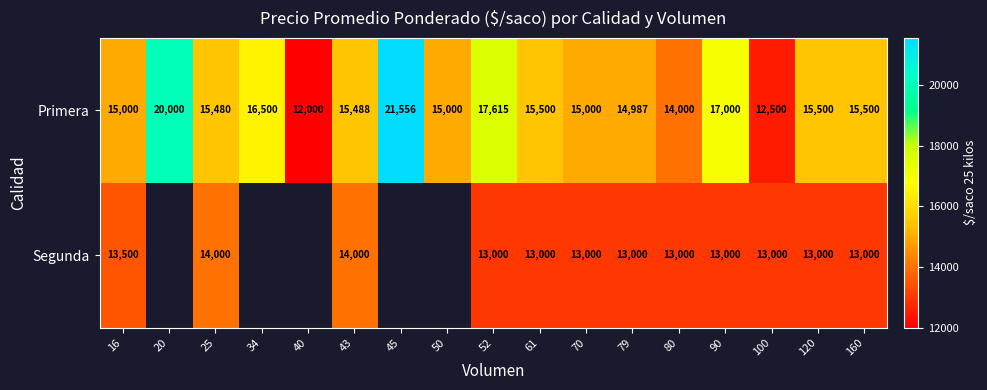

What is the spread (max minus min) of values at 79?

1987